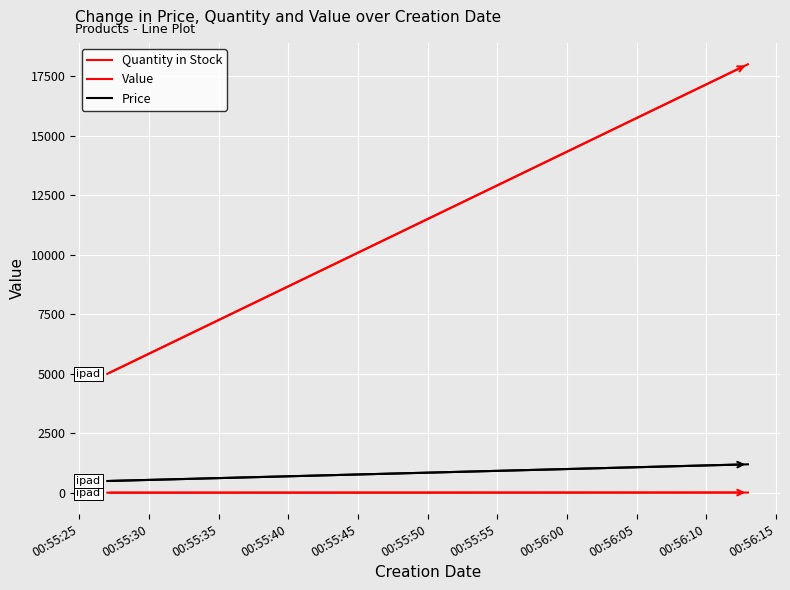

What is the sum of the Price values at 00:55:25 and 00:55:30?

1700